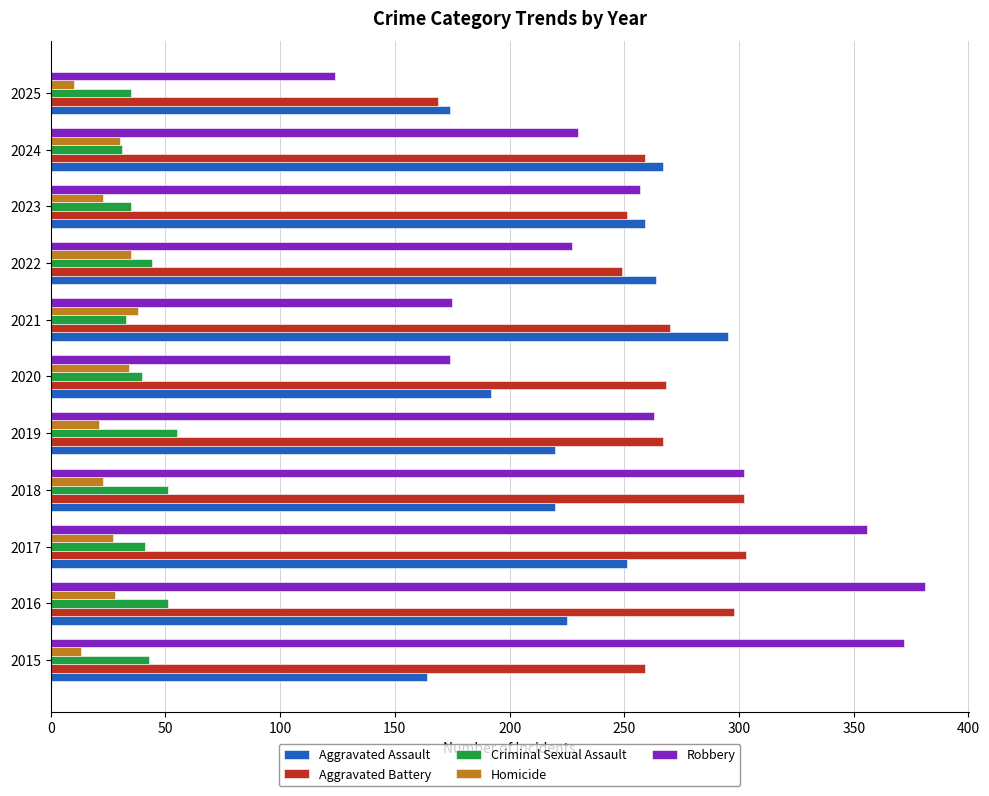

What is the difference between the Aggravated Assault values at 2020 and 2015?

28